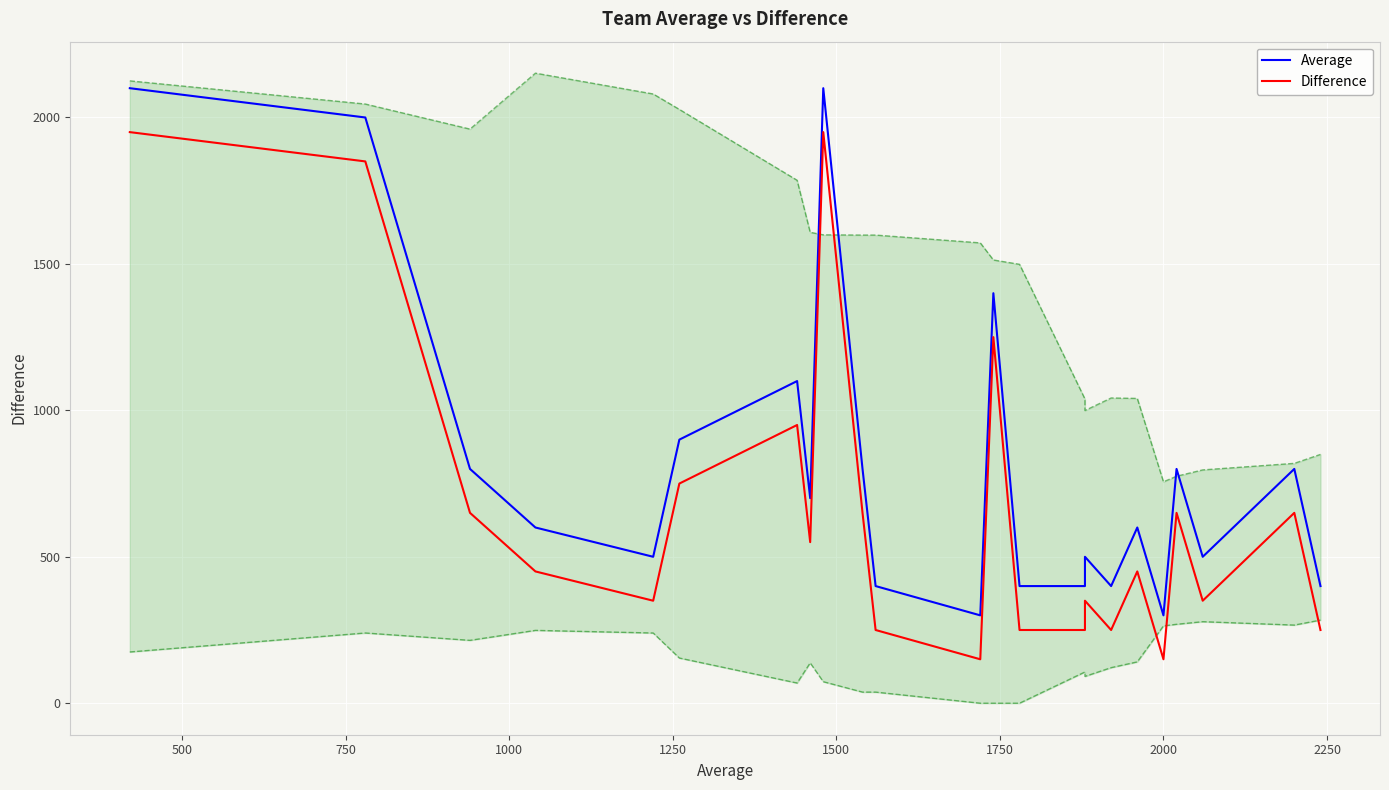

True or false: Difference has more than 1 interior local peaks.

True